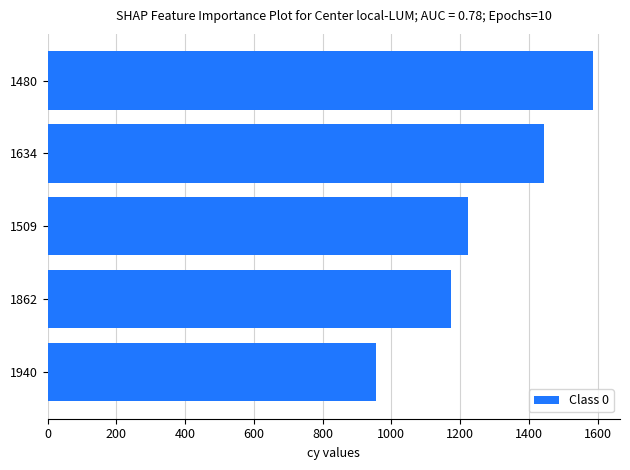

List the labels in order of value, smallest first.

1940, 1862, 1509, 1634, 1480